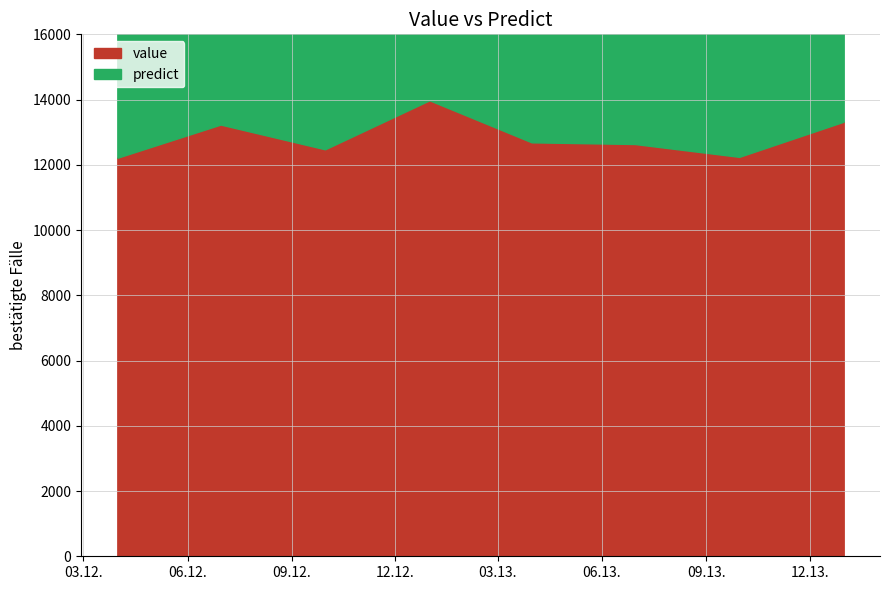

What is the difference between the highest and lowest values at 2013-12-31?

389.2